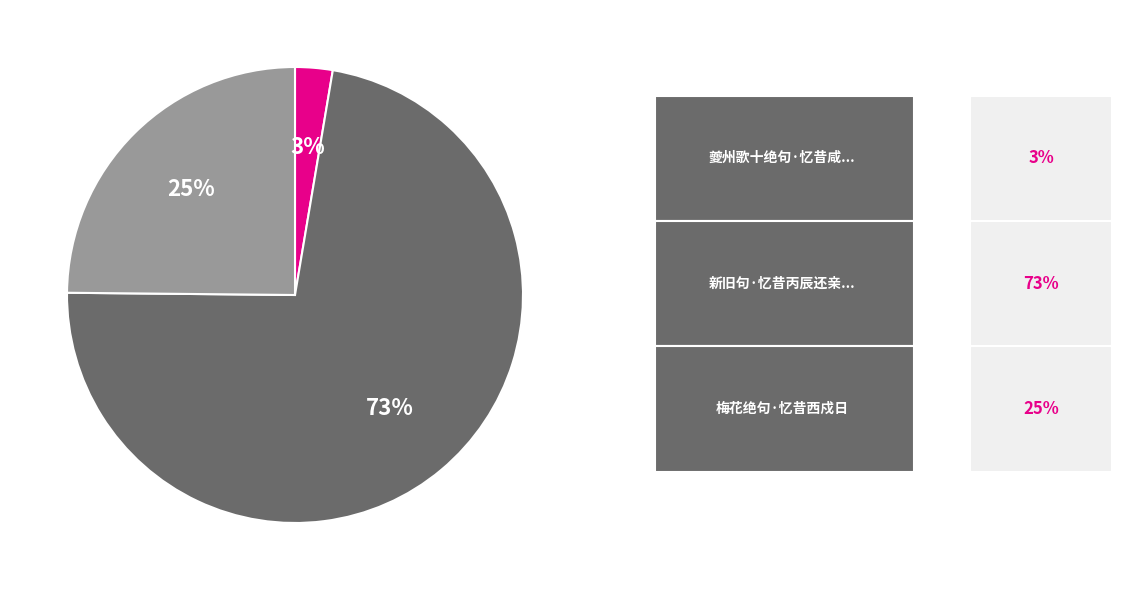

Is there any slice that represents more than half of the pie?

Yes